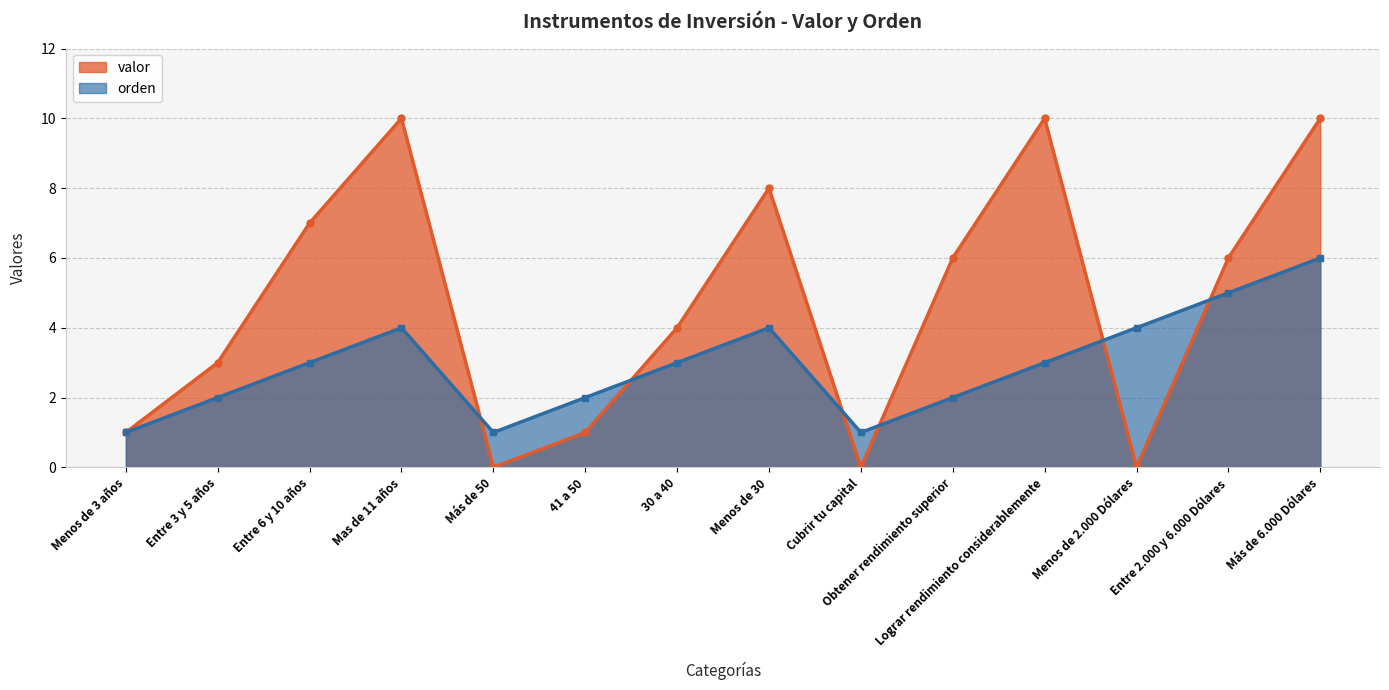

What is the greatest value displayed?

10